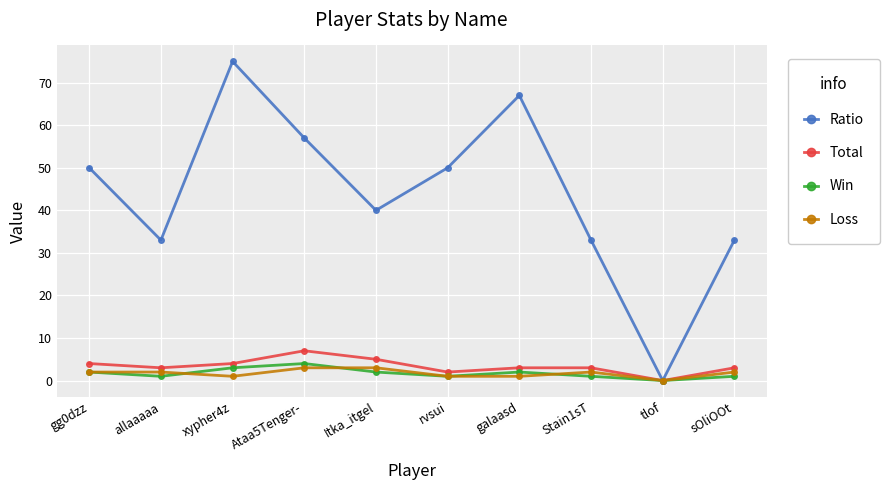

Where is the first local minimum for Ratio?

allaaaaa